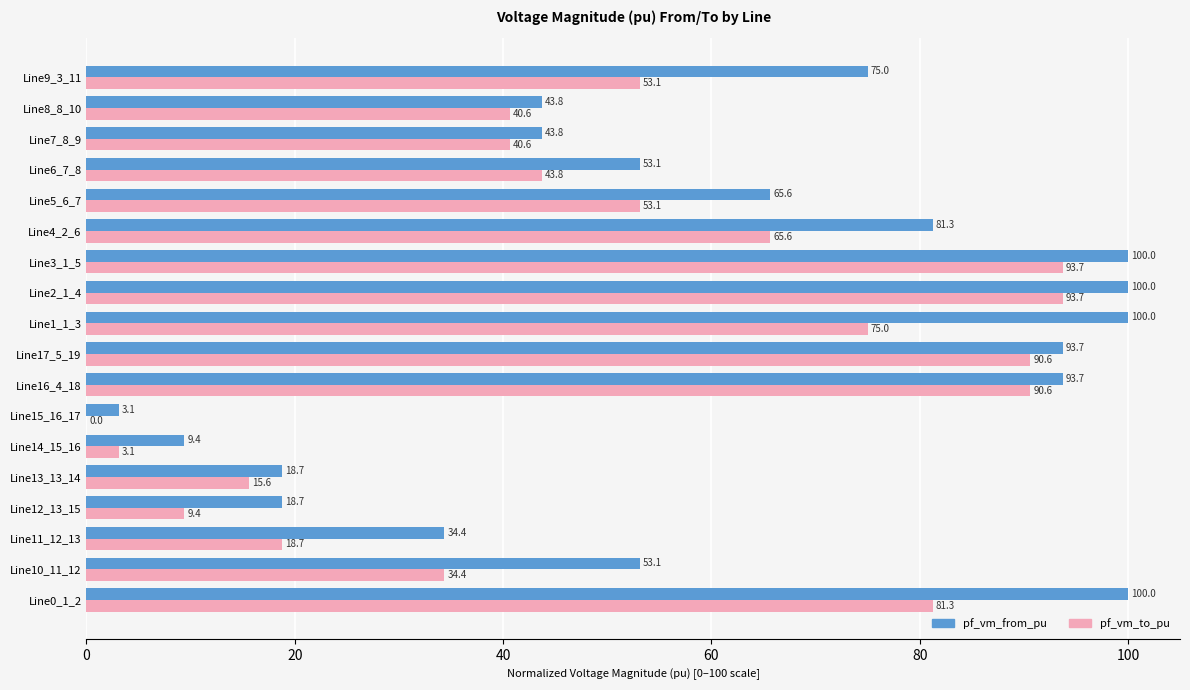

How many distinct data groups are displayed?

2